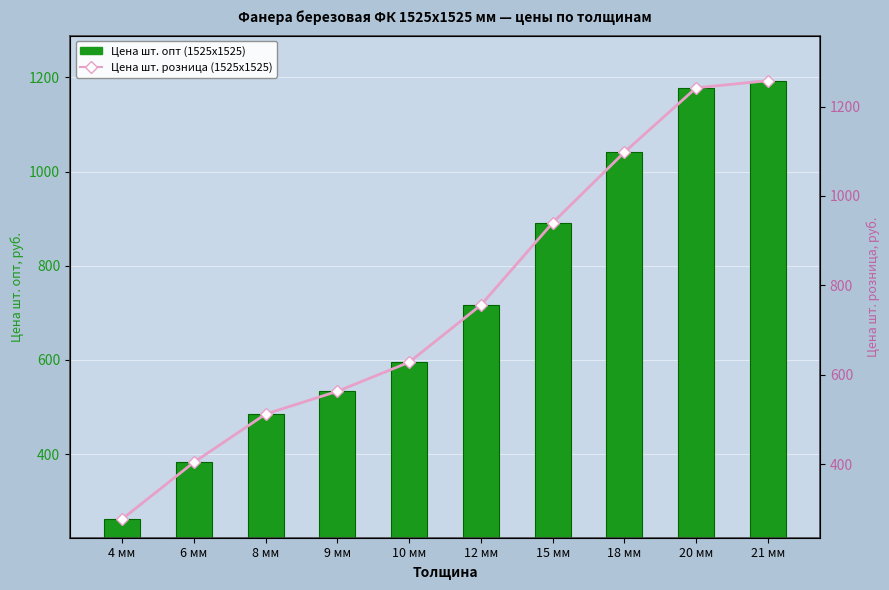

What are all the series names shown in the legend?

Цена шт. опт (1525x1525), Цена шт. розница (1525x1525)